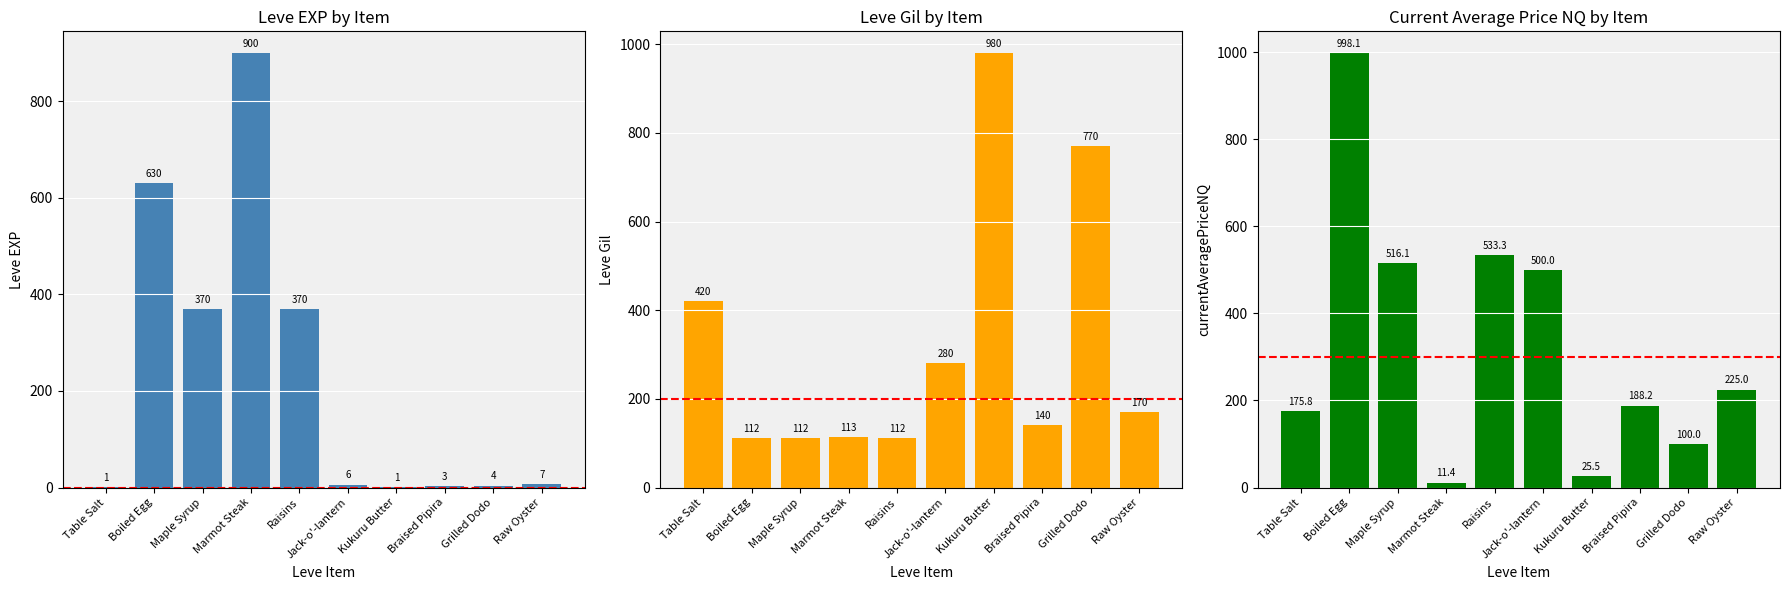

Which series has the largest total across all categories?

Avg Price NQ